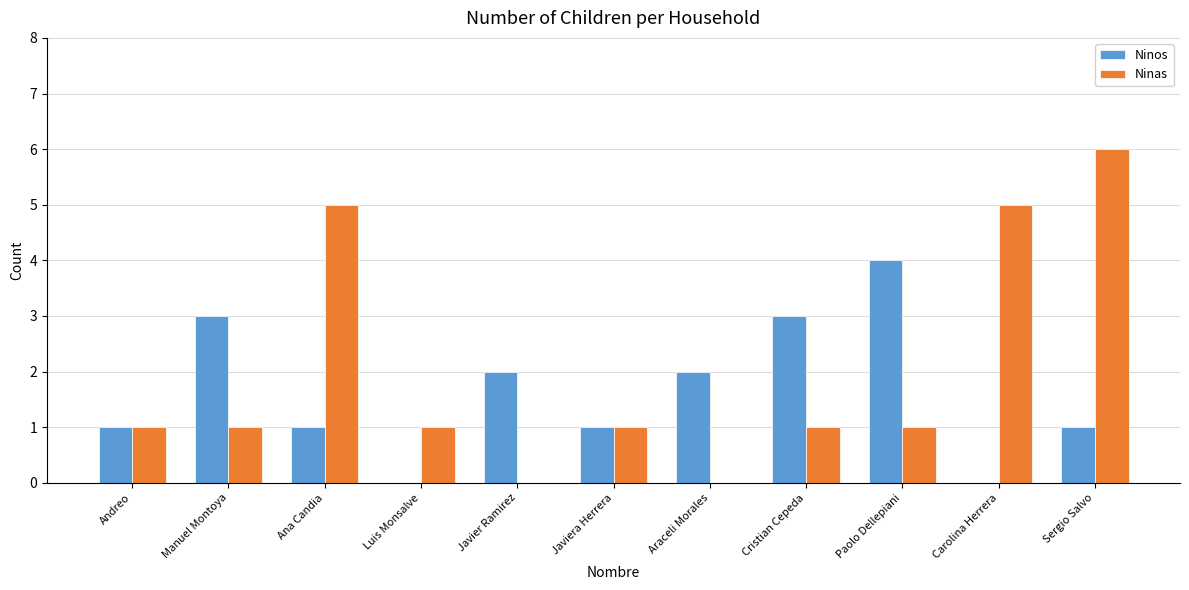

How many Ninos values are between 1 and 3?

8